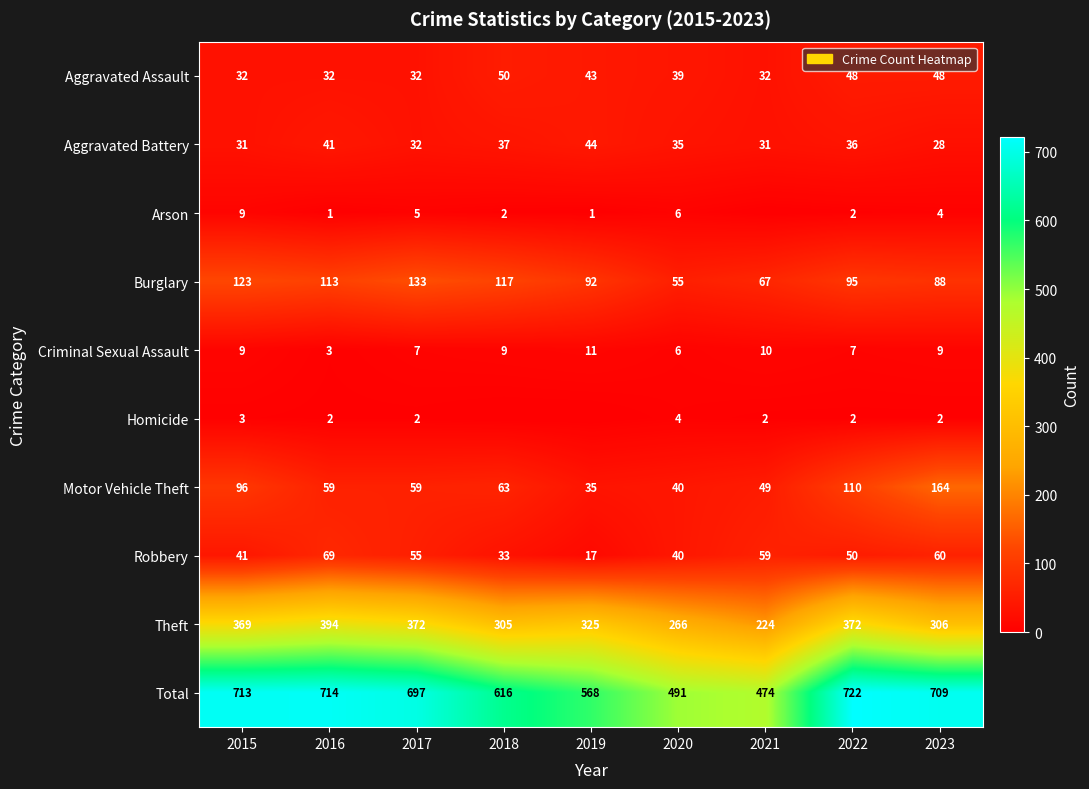

What is the difference between the highest and lowest values at 2022?

720